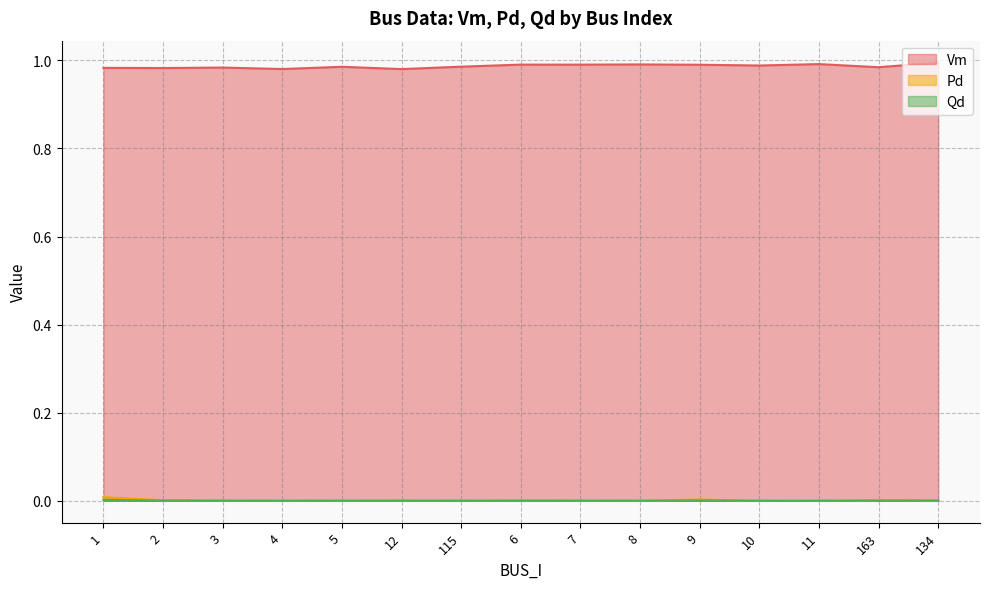

How many values in the Qd series exceed 0?

11